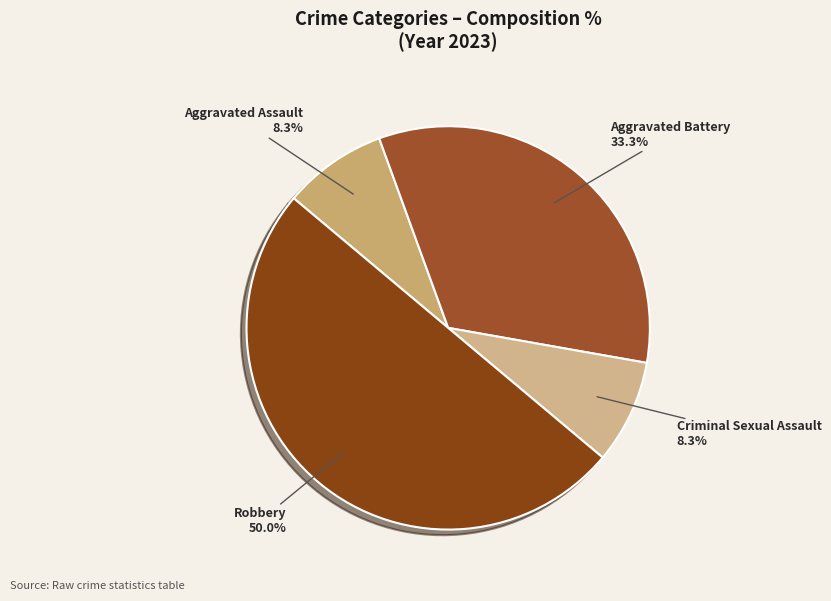

Does Aggravated Battery represent more than half of the total?

No